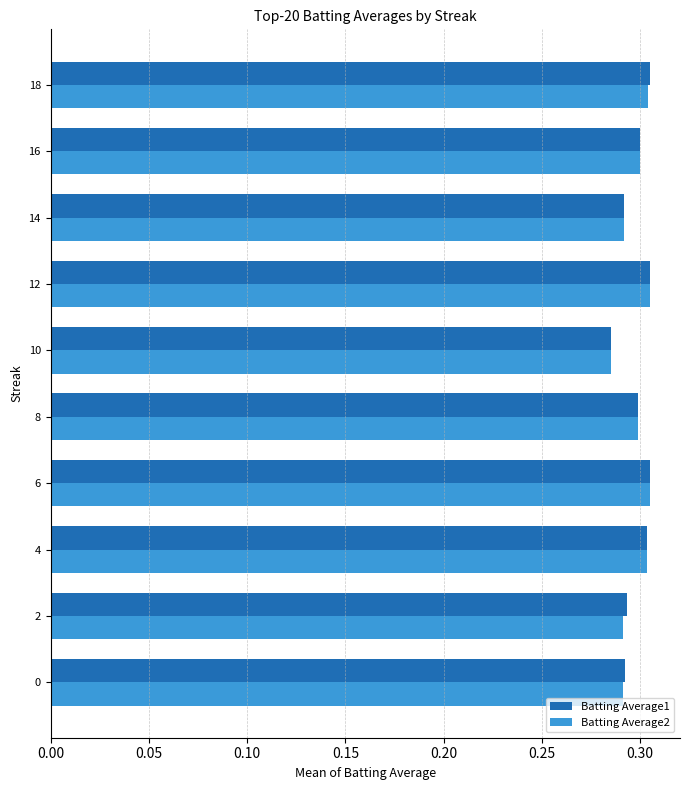

The Batting Average1 series shows 0.3 at 12. True or false?

True